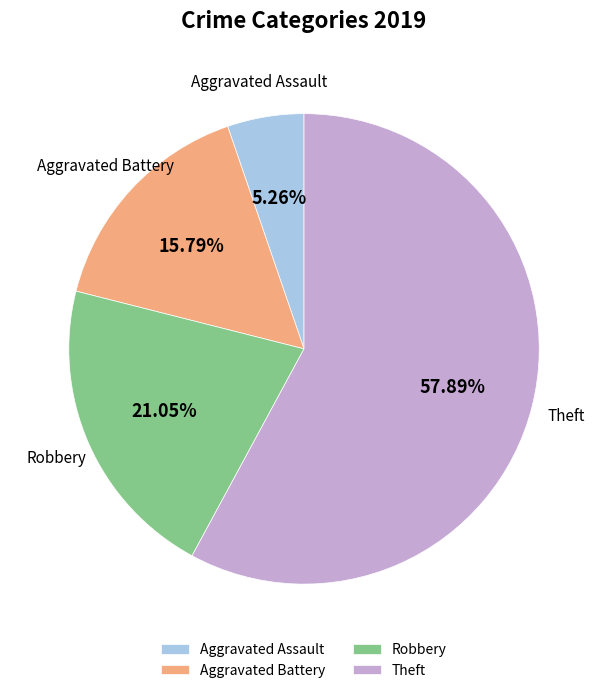

Does any single category account for the majority?

Yes